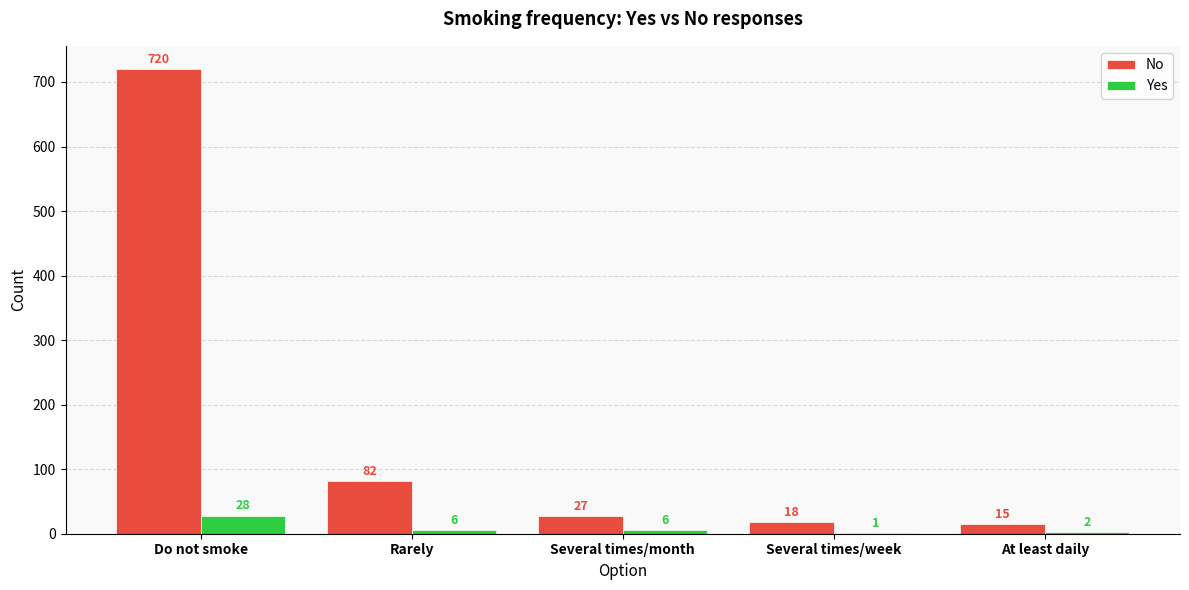

What is the highest value of the Yes series?

28